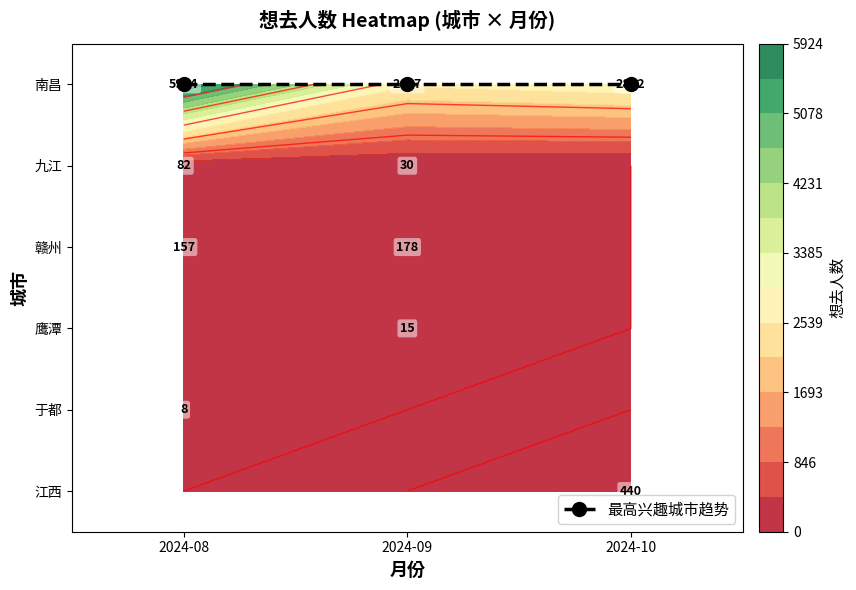

At which label is 九江 closest to 56?

2024-08